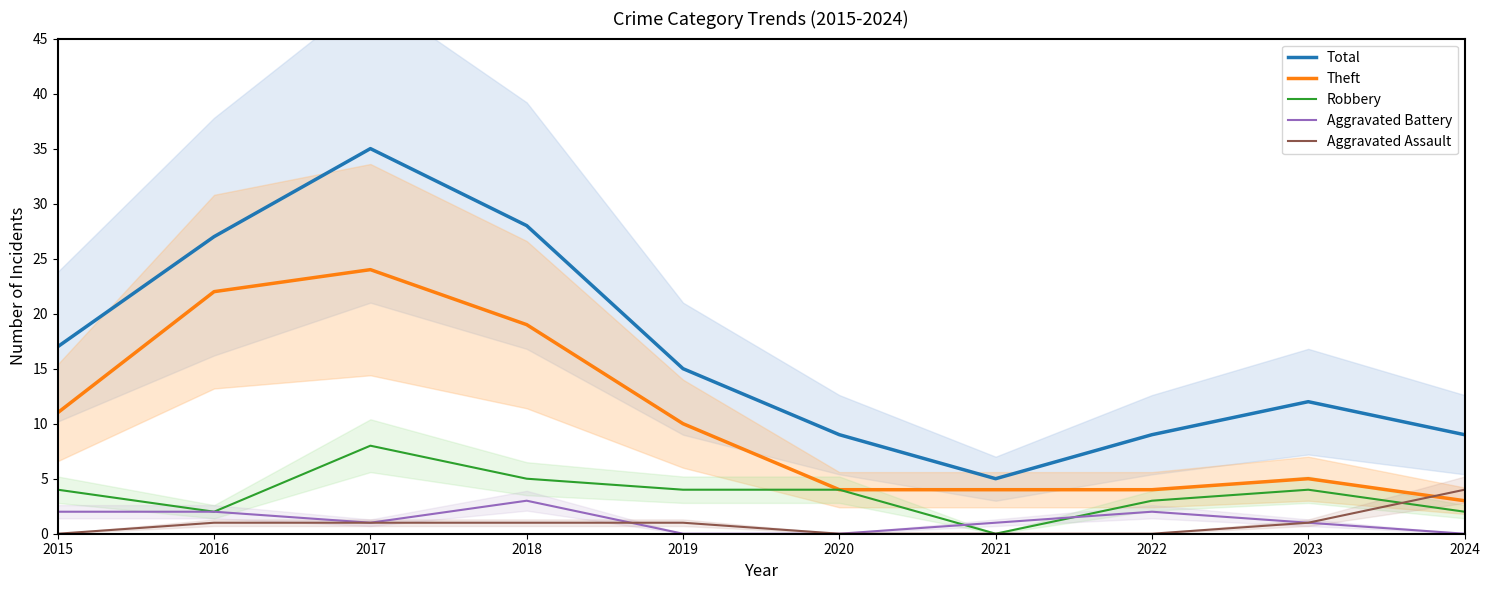

What is the sum of the Aggravated Battery values at 2023 and 2016?

3